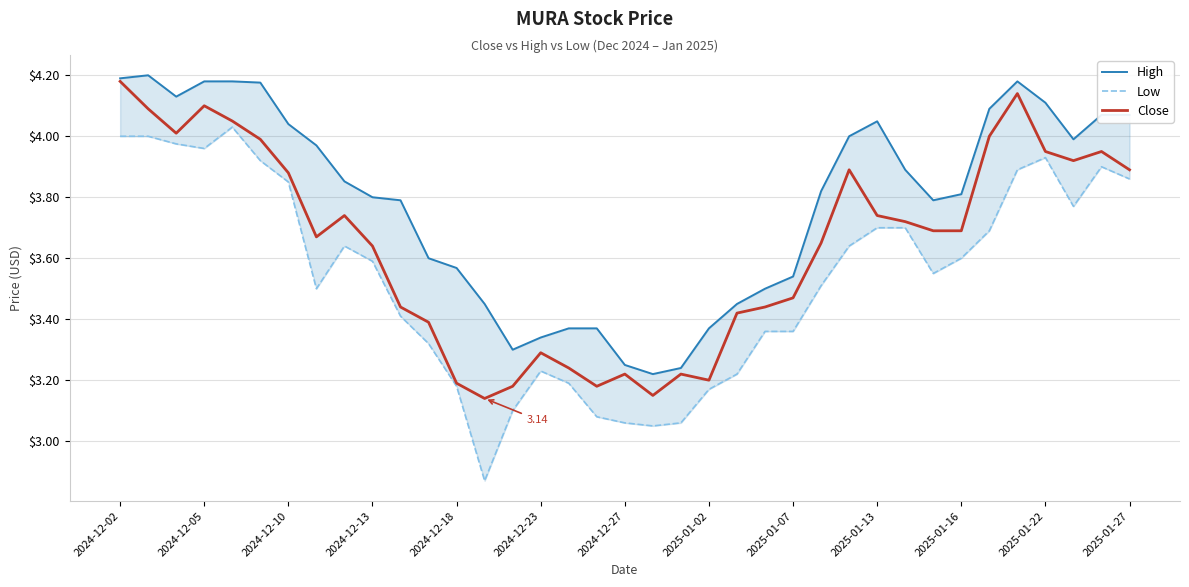

What is the highest value of the Low series?

4.0